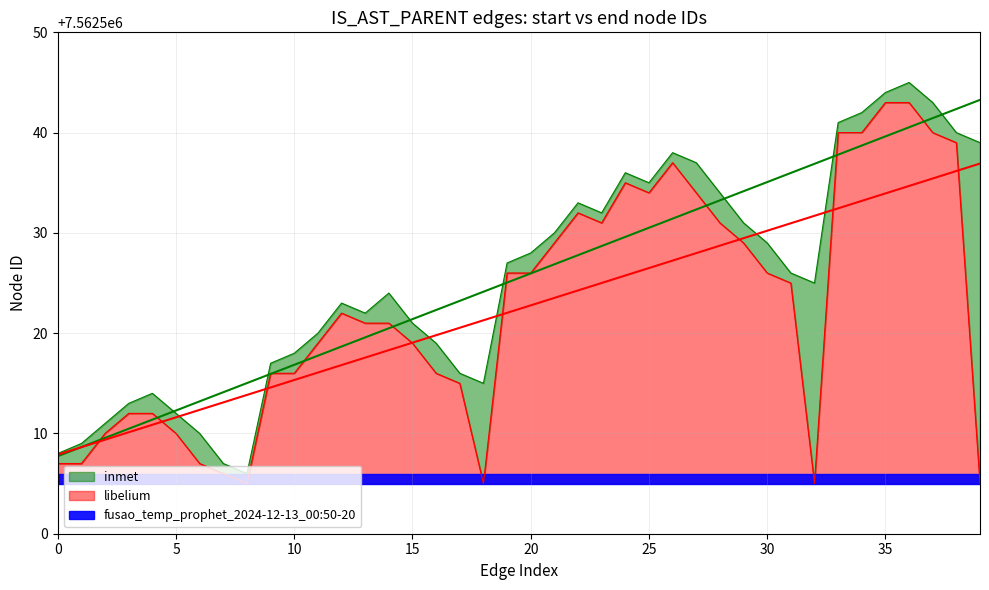

Is it true that the value at 27 is 11813231?

False